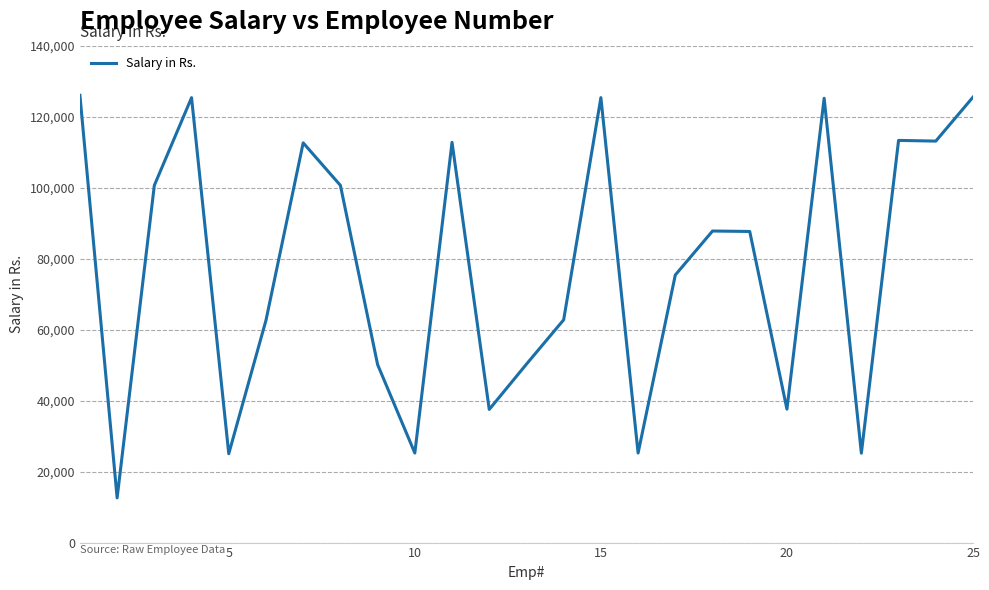

What is the smallest value displayed?

12598